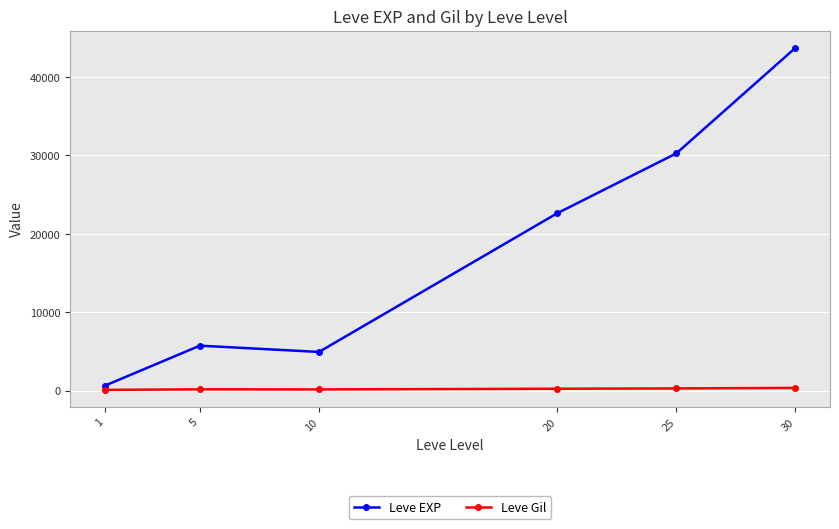

How many lines are shown in the chart?

2